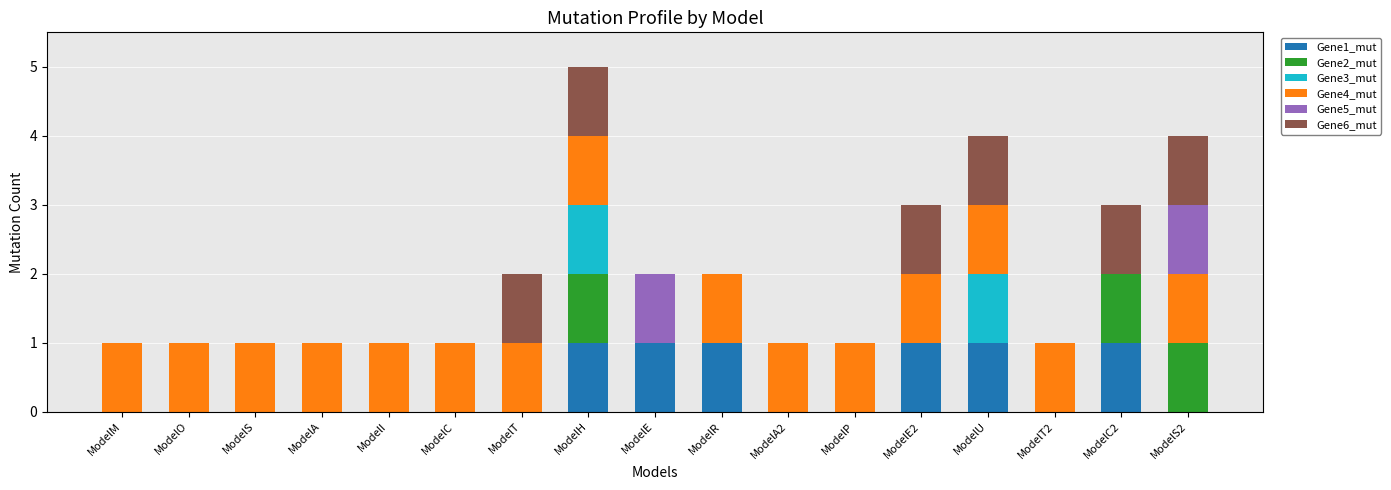

What is the total value across all series at ModelR?

2